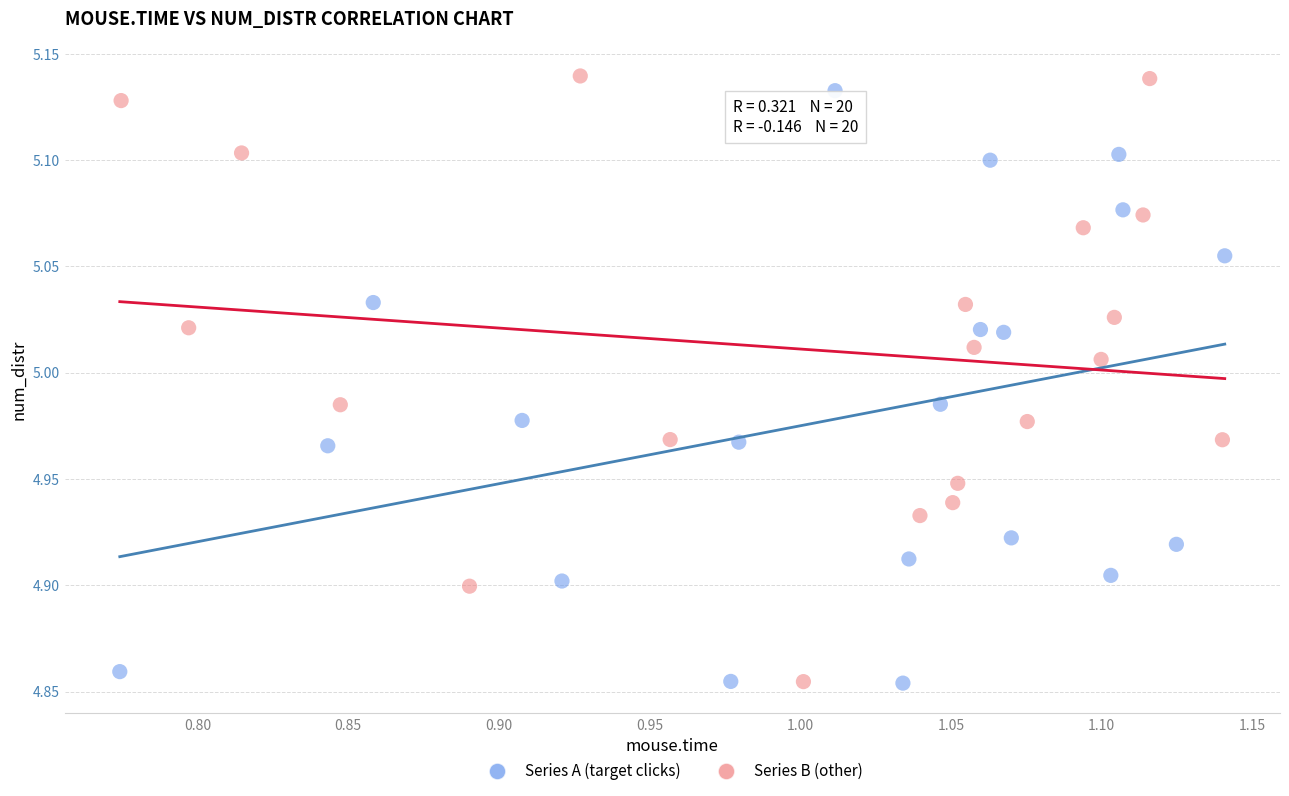

Which series contains the highest Y value?

Series B (other)